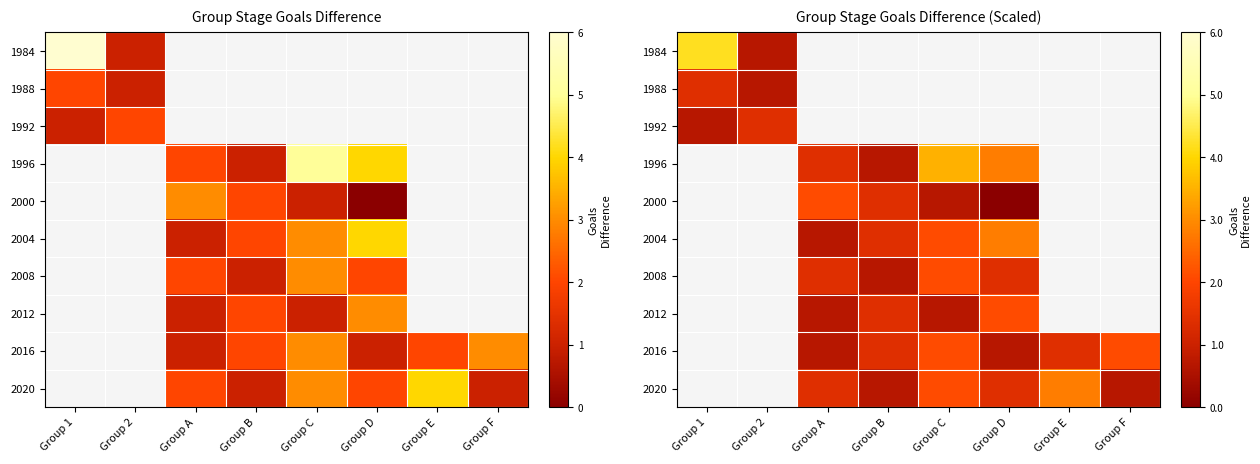

How many values in 2016 are above zero?

6